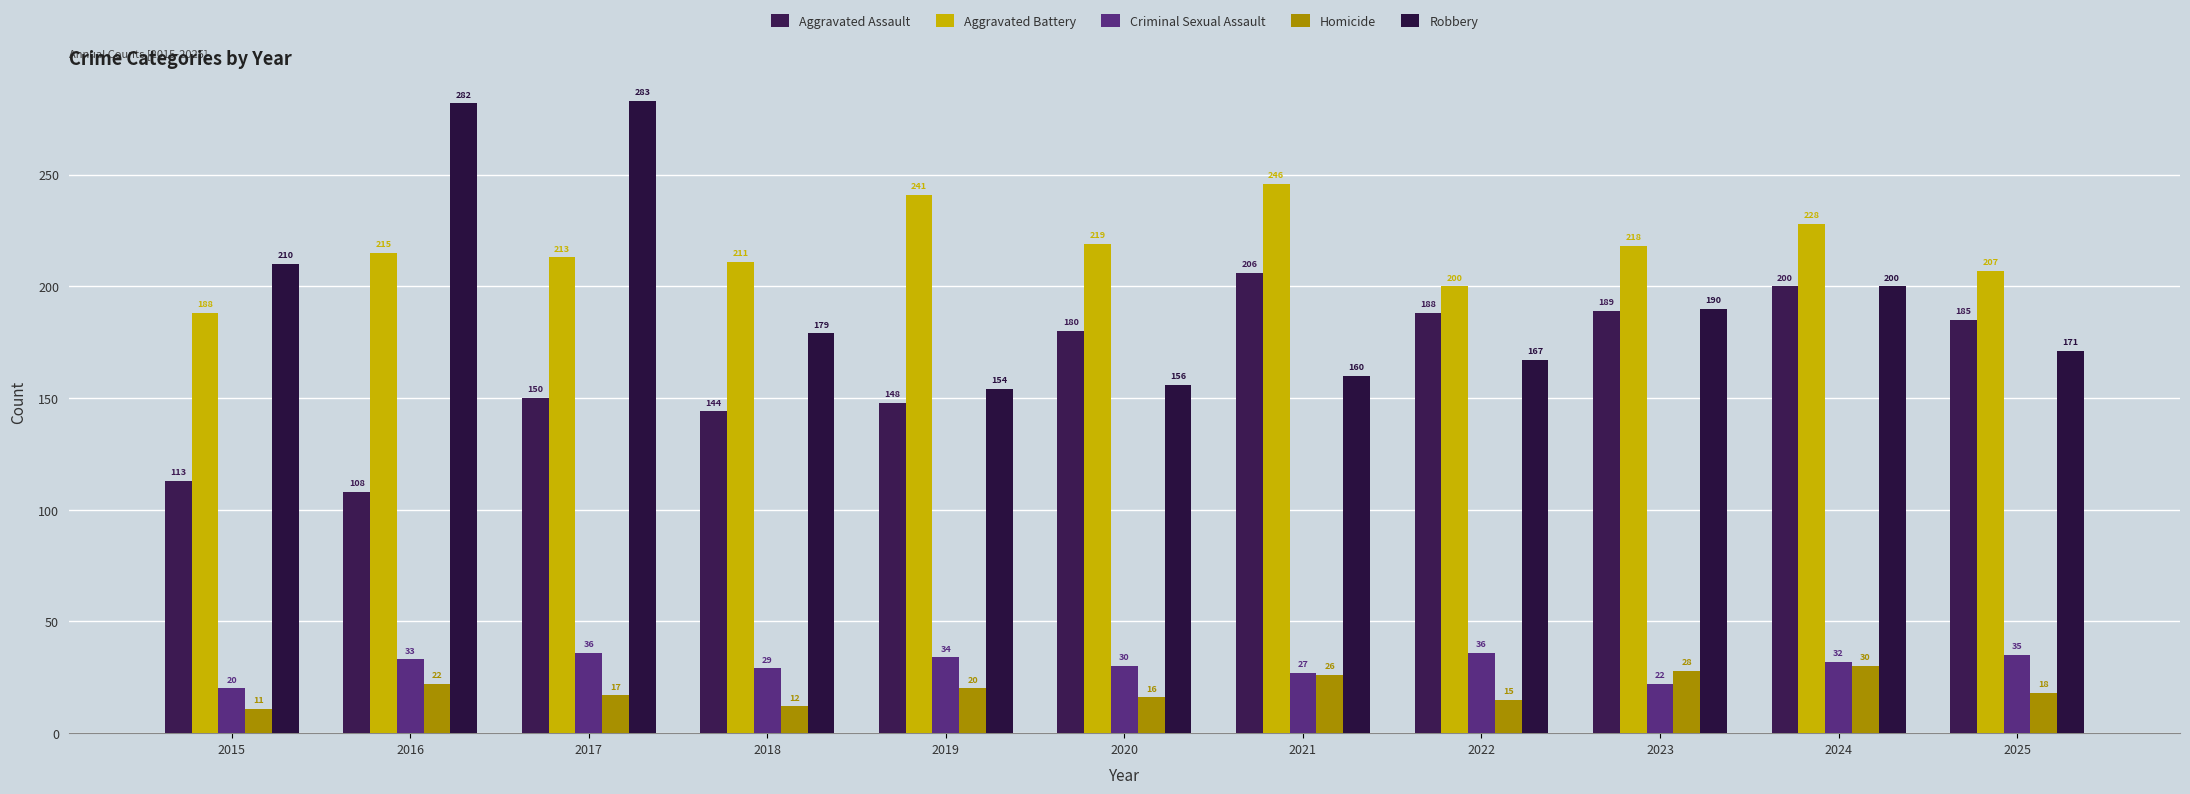

At which label does Aggravated Battery first exceed 215?

2019